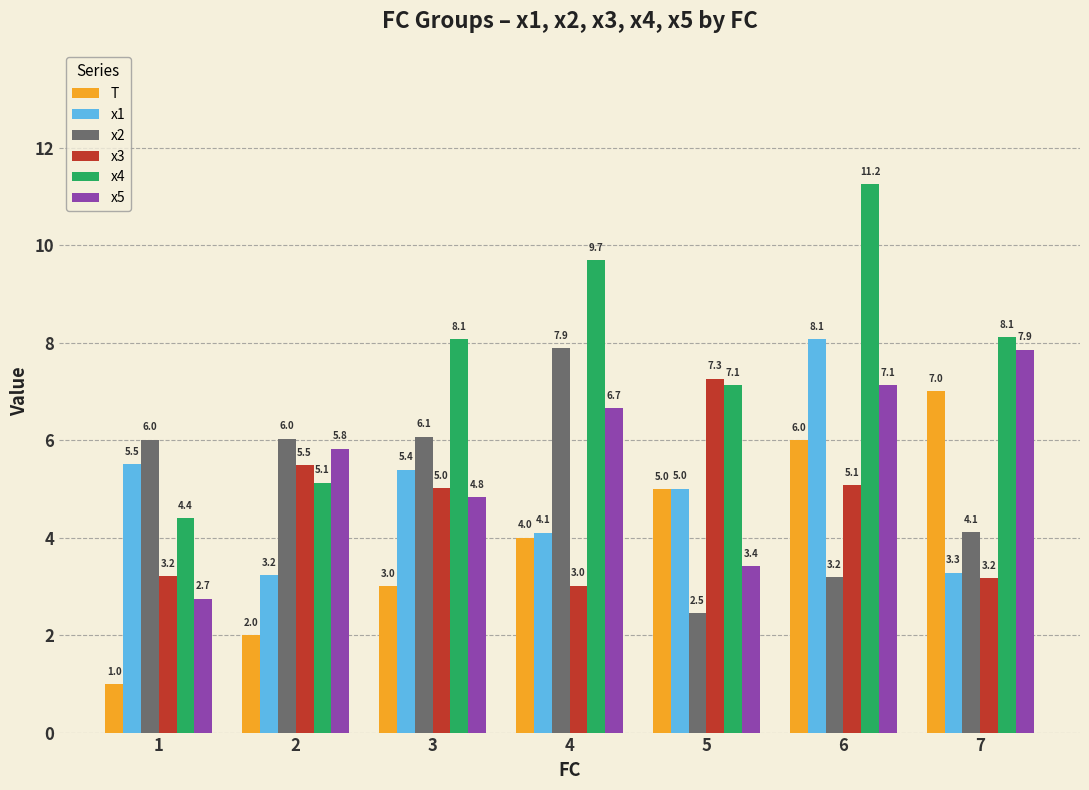

The value of x1 at 1 is 7.4. True or false?

False